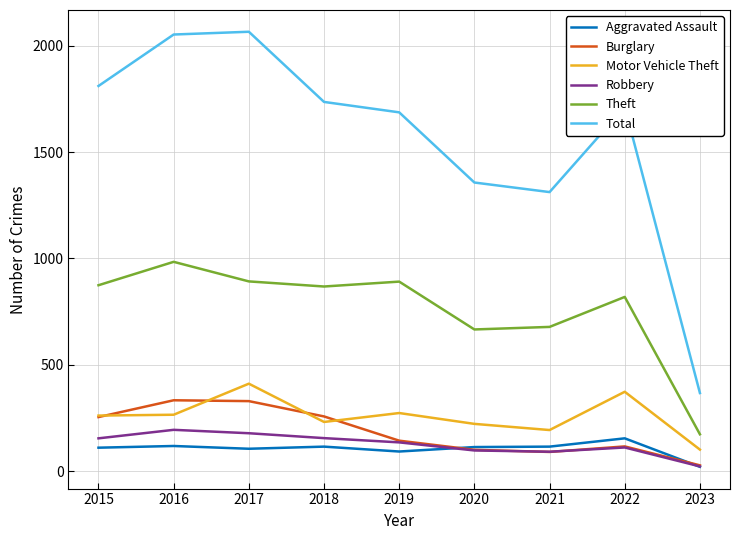

True or false: Motor Vehicle Theft and Robbery cross at least once.

False